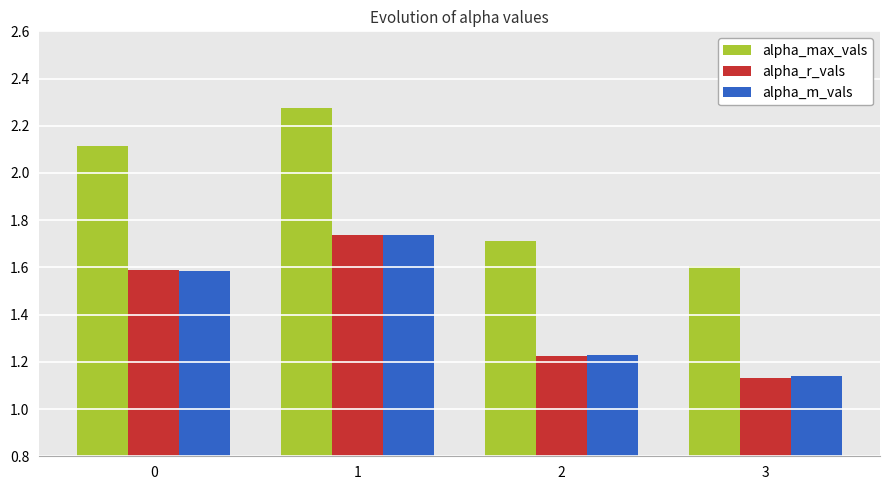

The value of alpha_max_vals at 3 is 1.6. True or false?

True